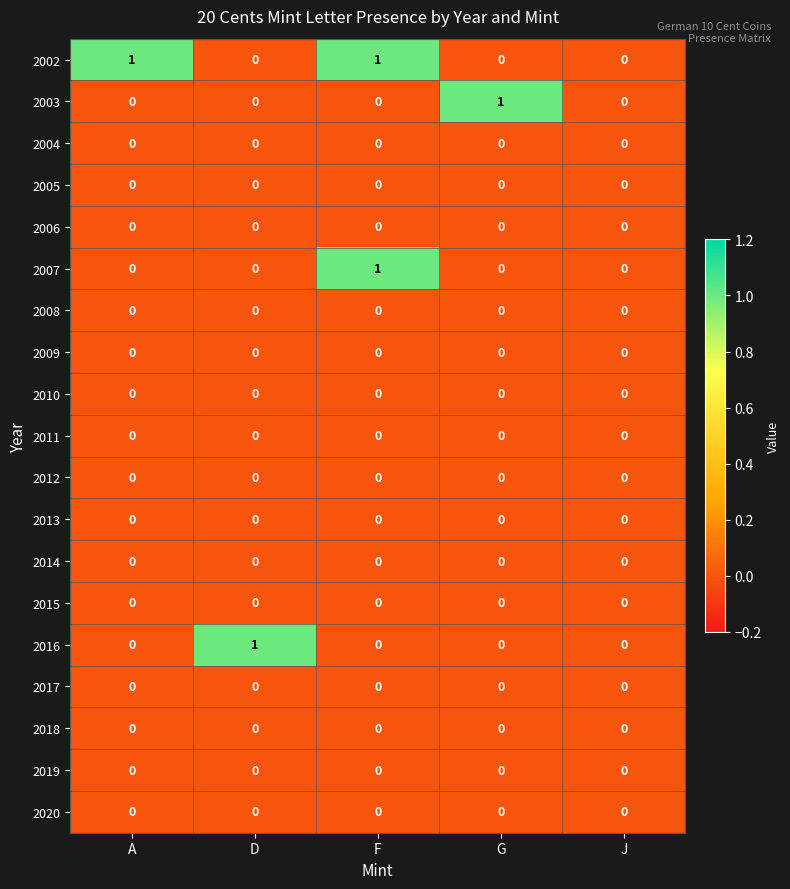

Is it true that 2002 equals 1 at G?

False